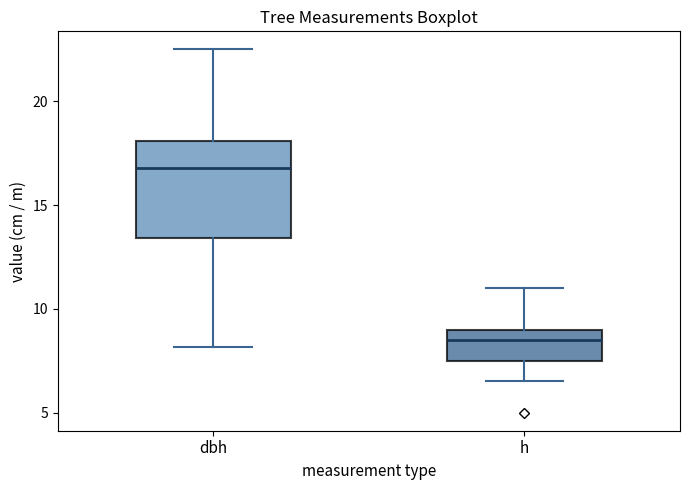

Reading left to right, read every box against the y-axis: the position of its median line, the range the box covers, and the ends of its whiskers. The values are not printed on the chart, so give them approximately, as read against the axis.

dbh: median 17.0, box 13.5 to 18.0, whiskers 8.0 to 22.5
h: median 8.5, box 7.5 to 9.0, whiskers 6.5 to 11.0